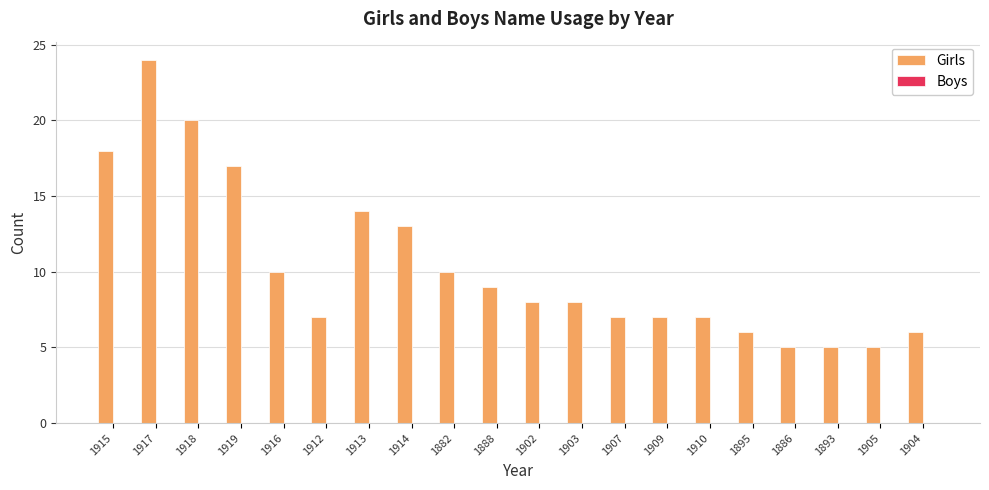

What is the label of the 19th bar from the left?

1905